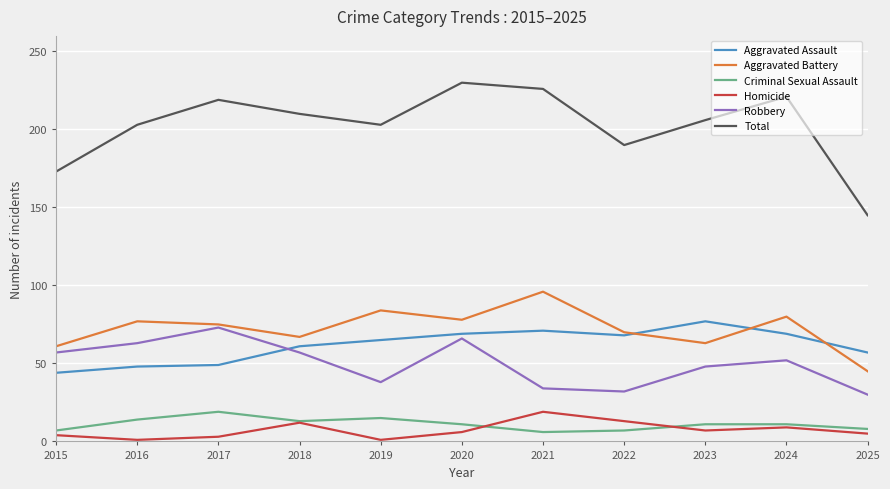

True or false: Aggravated Assault has a value of 14 at 2025.

False